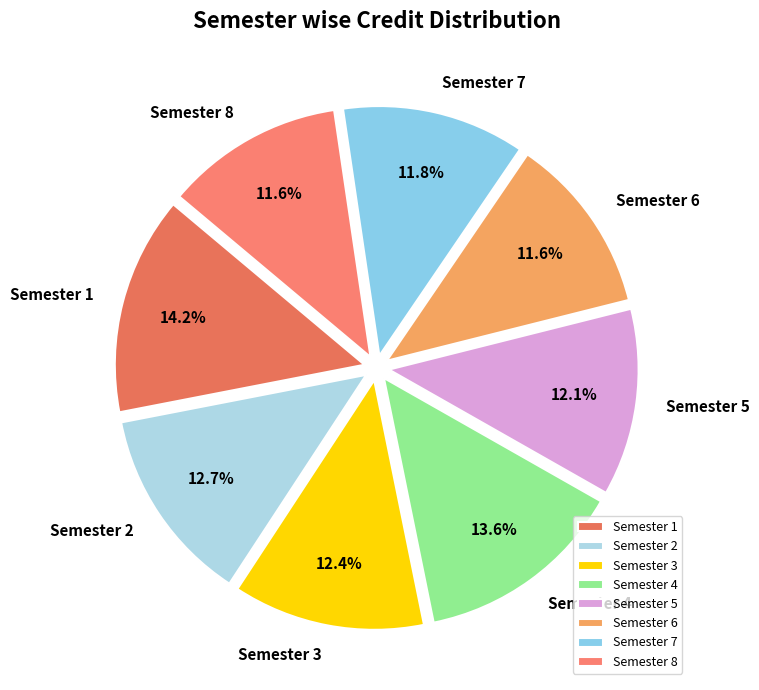

What is the largest slice in the pie chart?

Semester 1